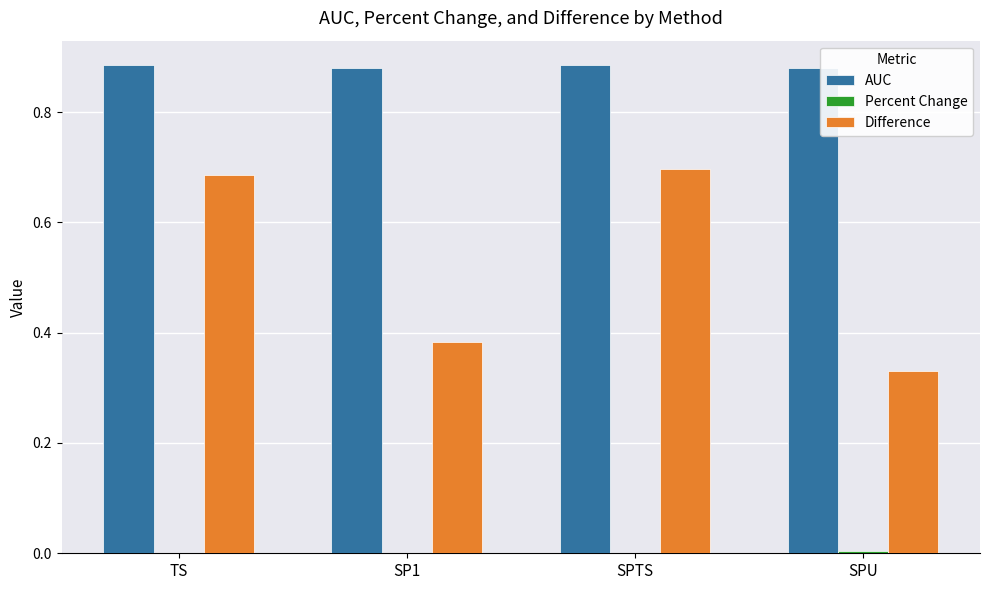

Which series has the largest total across all categories?

AUC